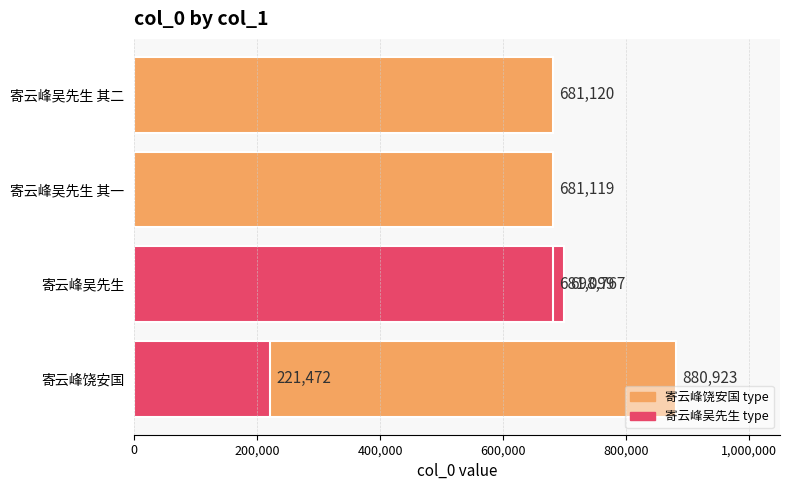

What is the minimum value shown in the chart?

221472